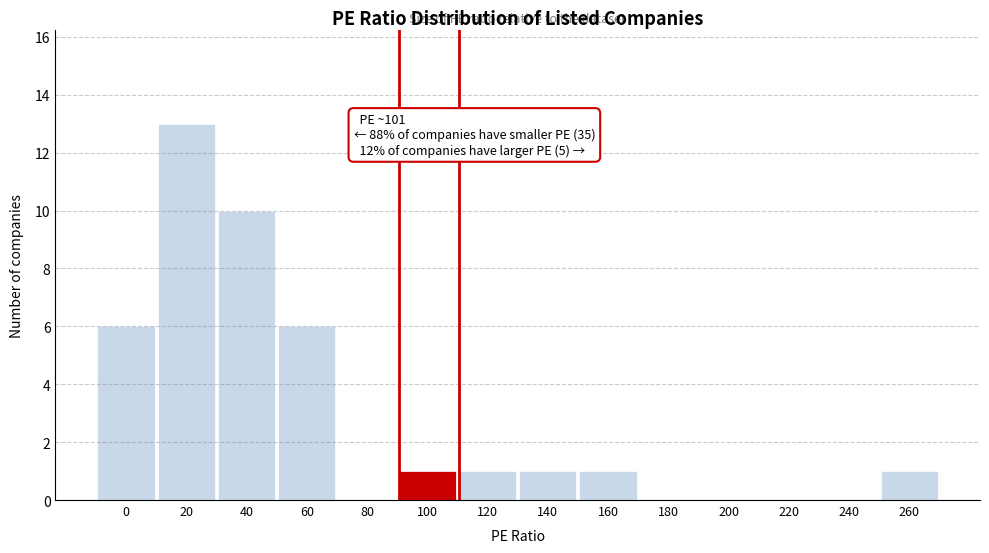

Reading left to right, extract all data points from this chart.

0=6	20=13	40=10	60=6	80=0	100=1	120=1	140=1	160=1	180=0	200=0	220=0	240=0	260=1